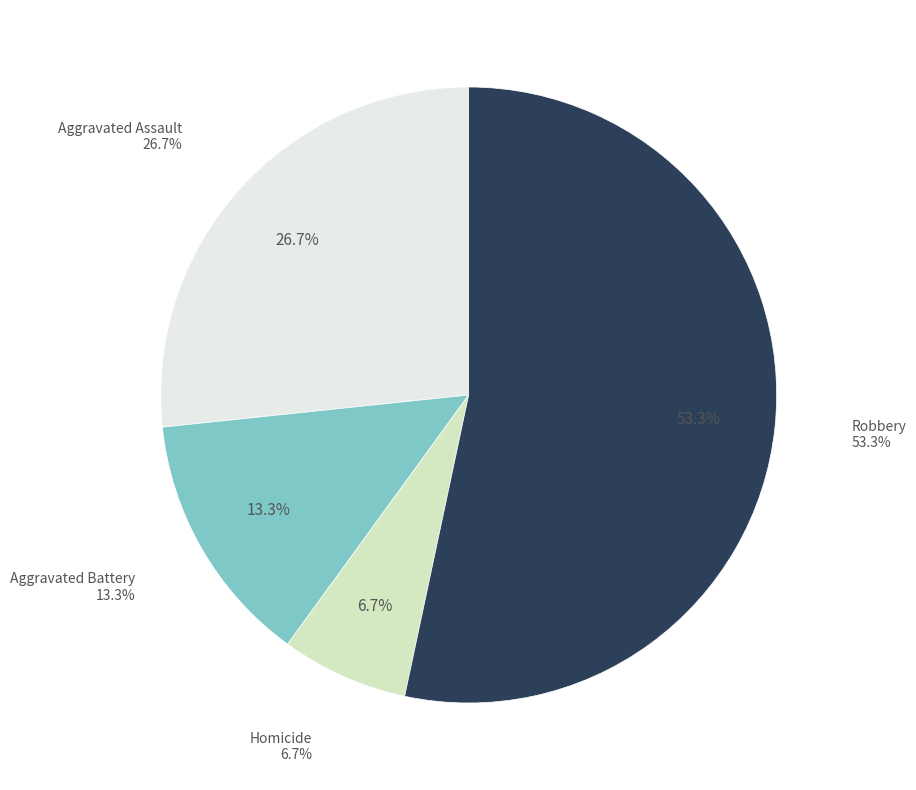

What percentage is the Aggravated Battery slice, to the nearest percent?

13%